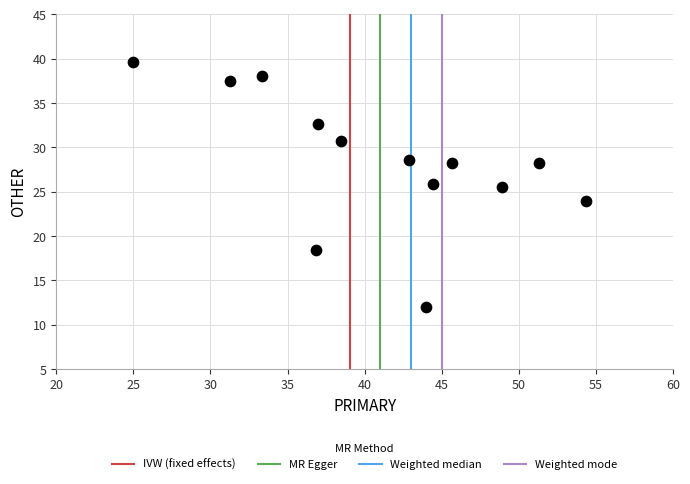

What is the range of X values (max minus min)?

29.3